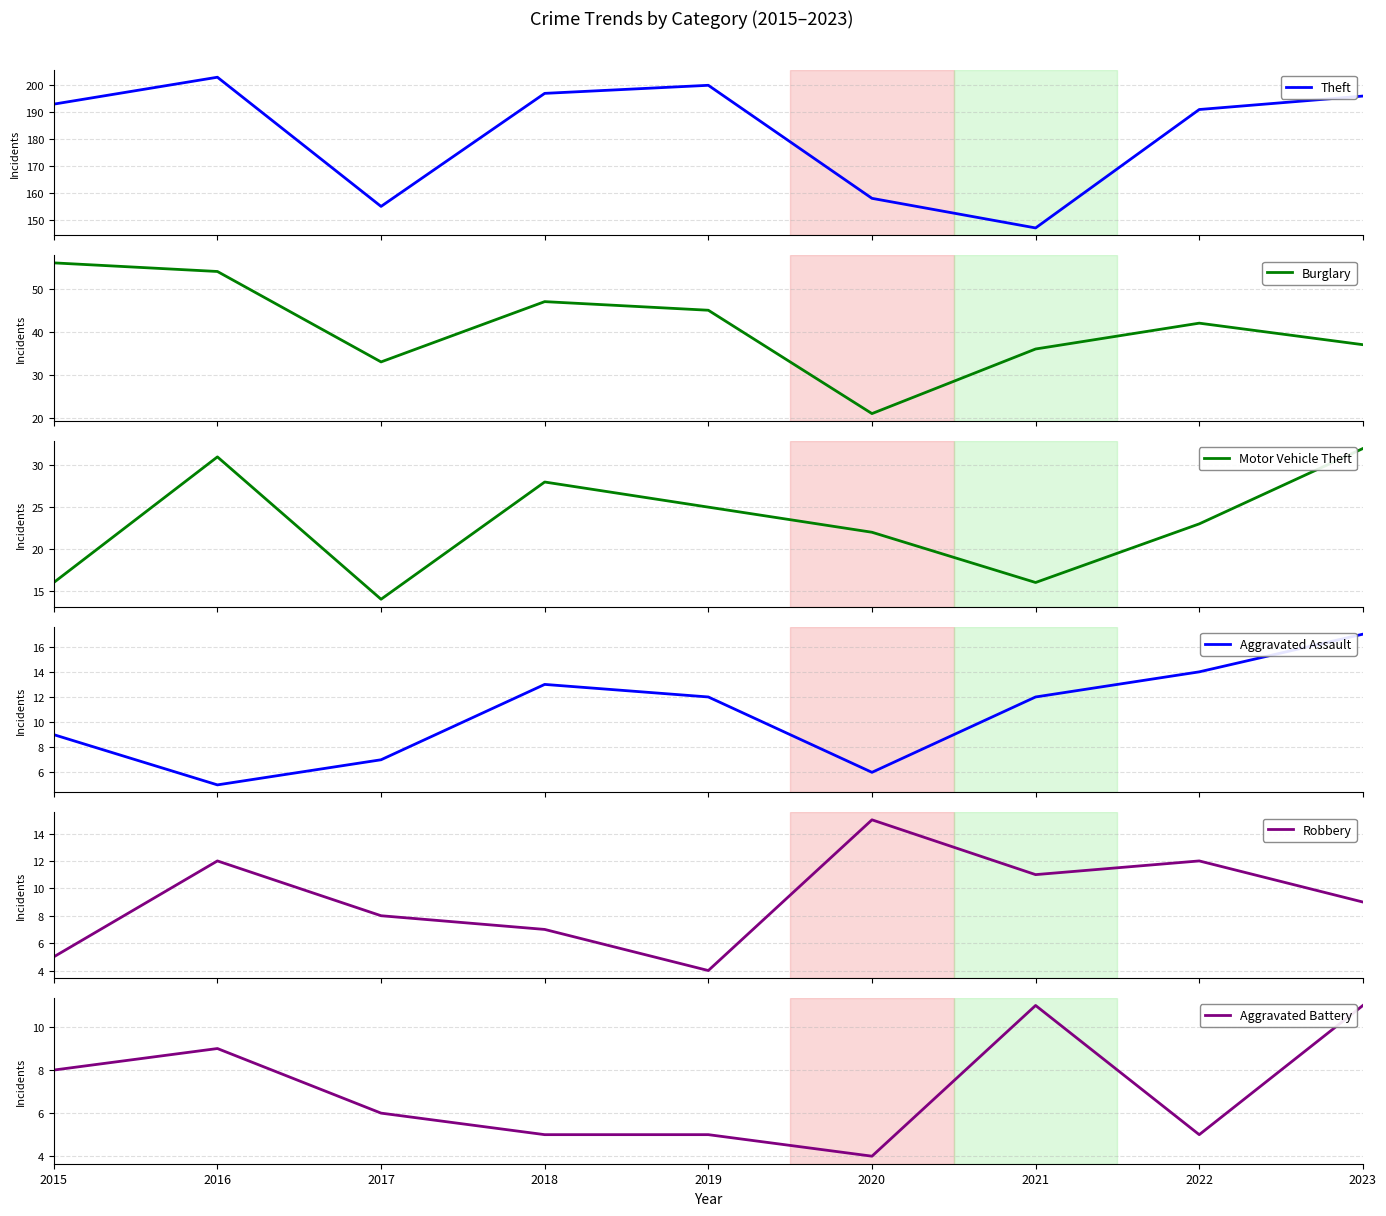

What is the difference between the maximum and second lowest values in the Aggravated Assault series?

11